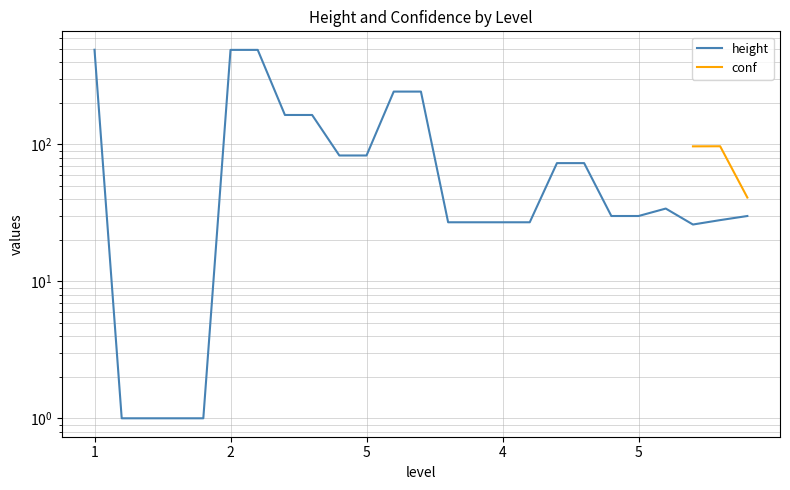

True or false: conf and height intersect in this chart.

False